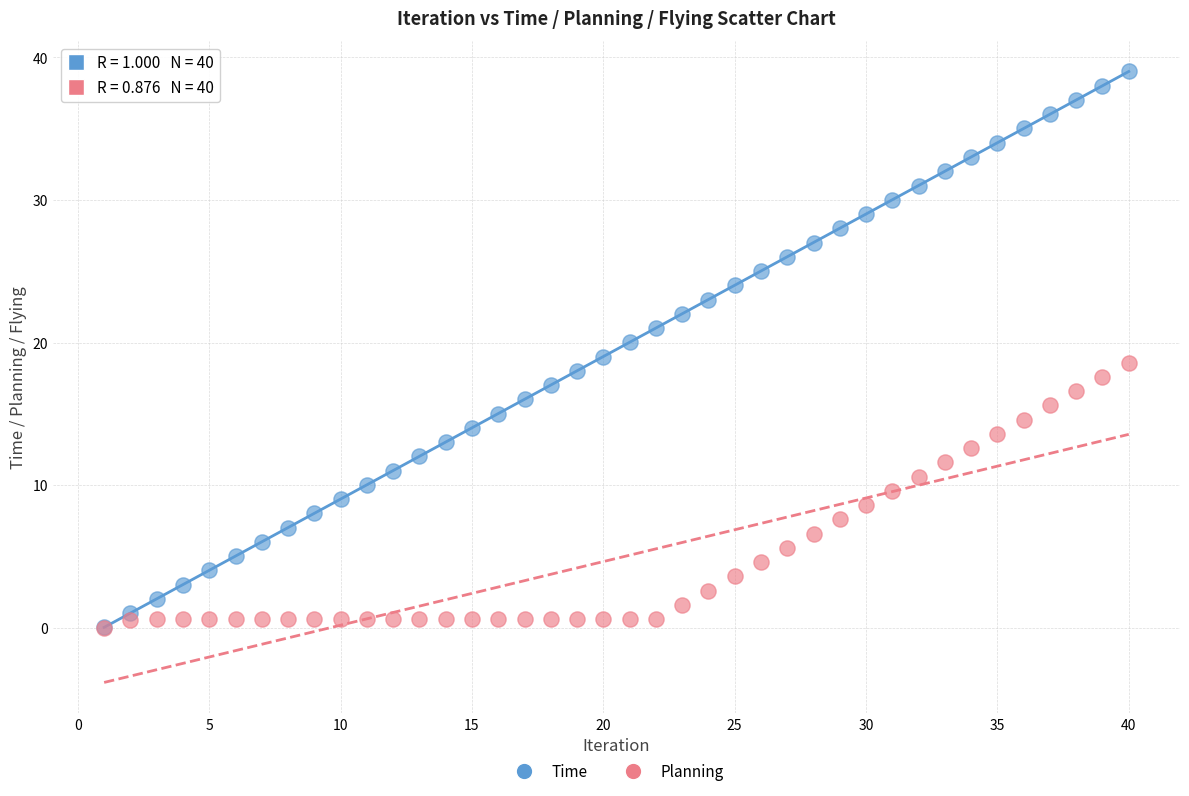

What are all the series names shown in the legend?

Time, Planning